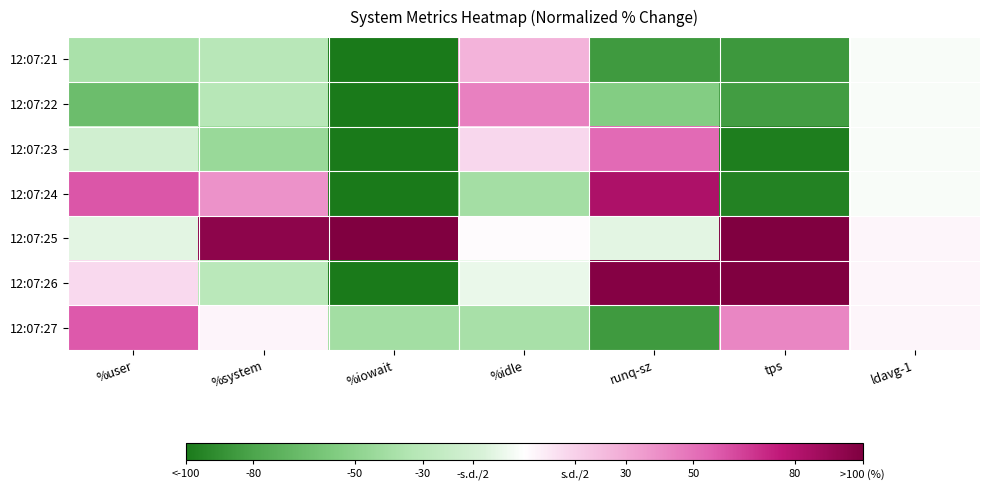

What is the spread (max minus min) of values at %system?

139.5